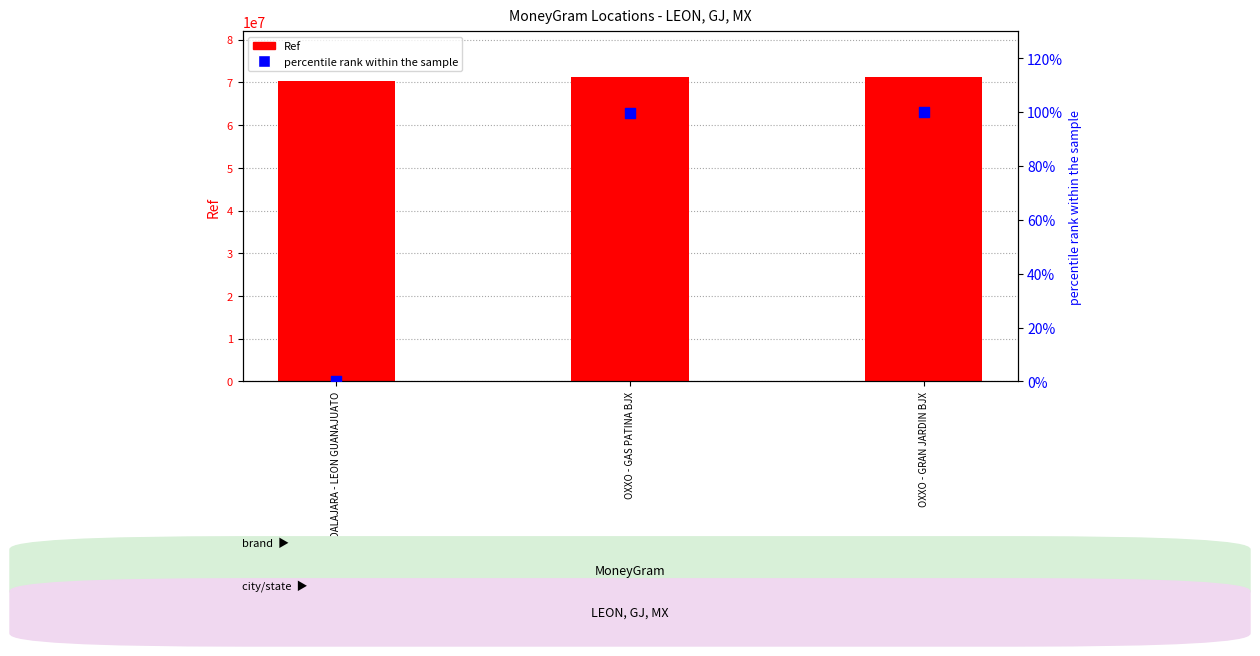

Which has a higher value, OXXO - GRAN JARDIN BJX or FARMACIAS GUADALAJARA - LEON GUANAJUATO?

OXXO - GRAN JARDIN BJX